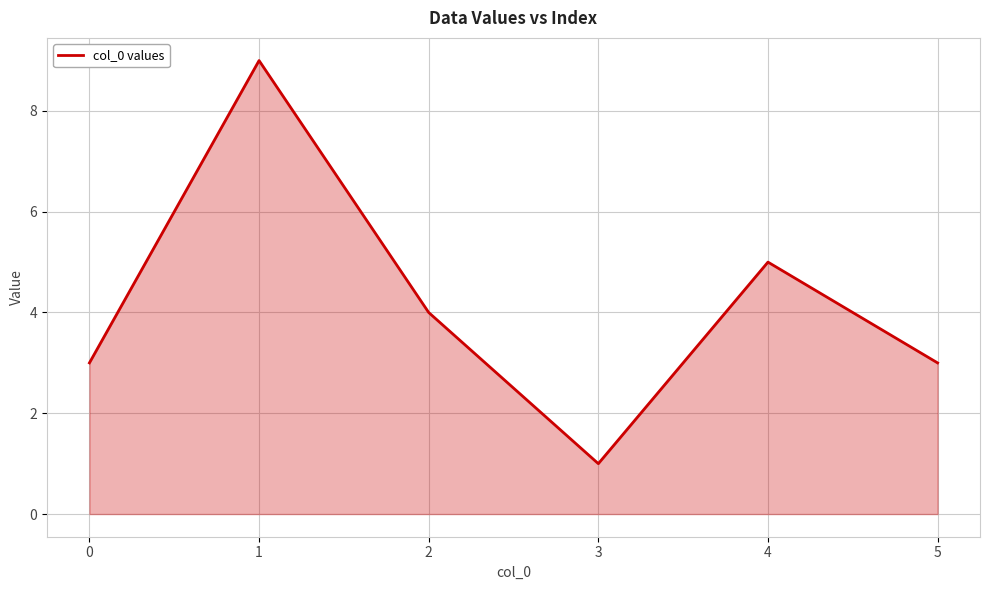

Which label corresponds to the smallest value in the chart?

3